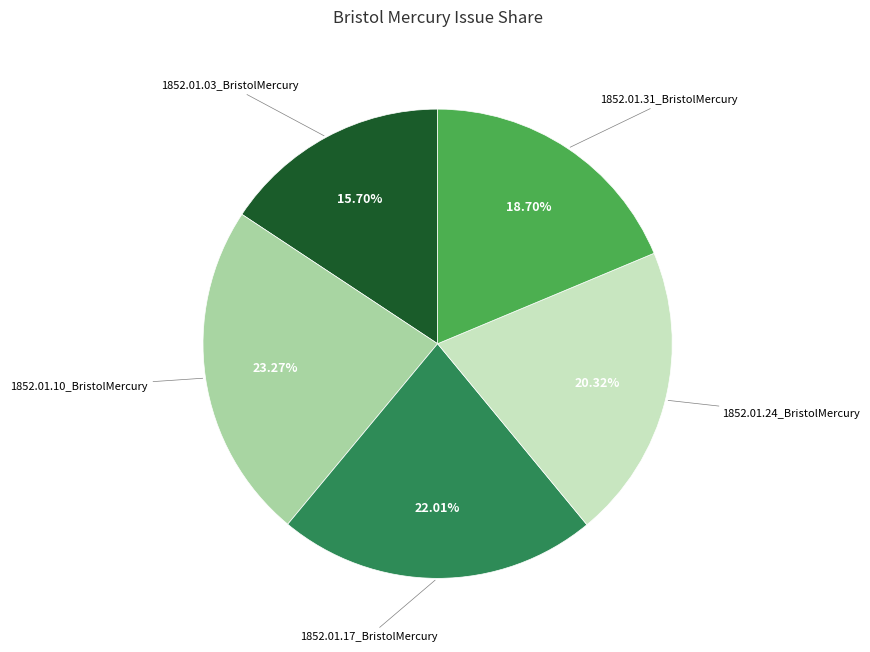

Count the number of slices in the pie.

5